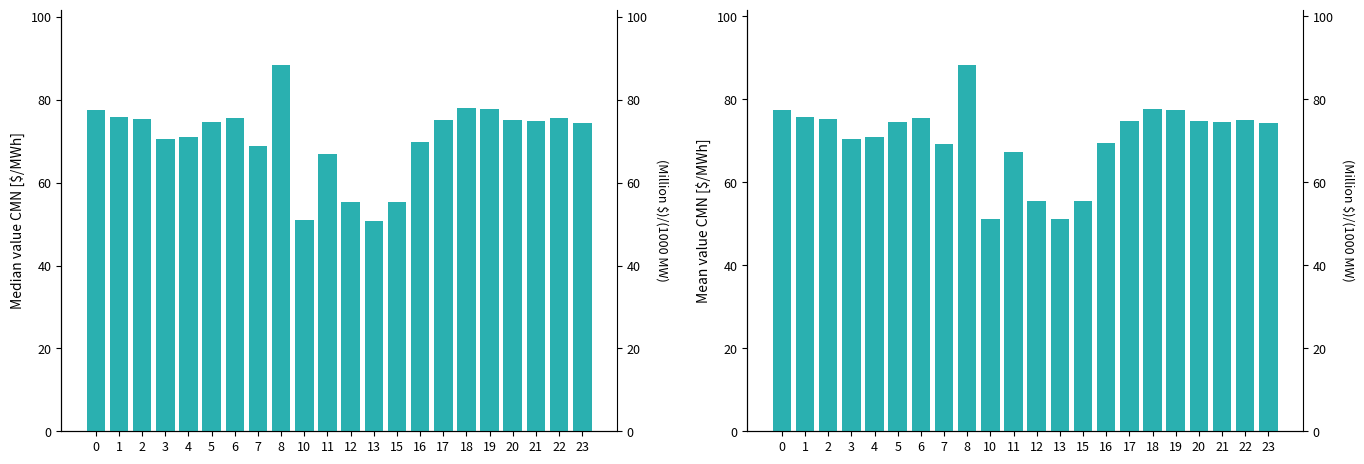

Is the value of Mean CMN at 6 greater than the value of Median CMN at 3?

Yes